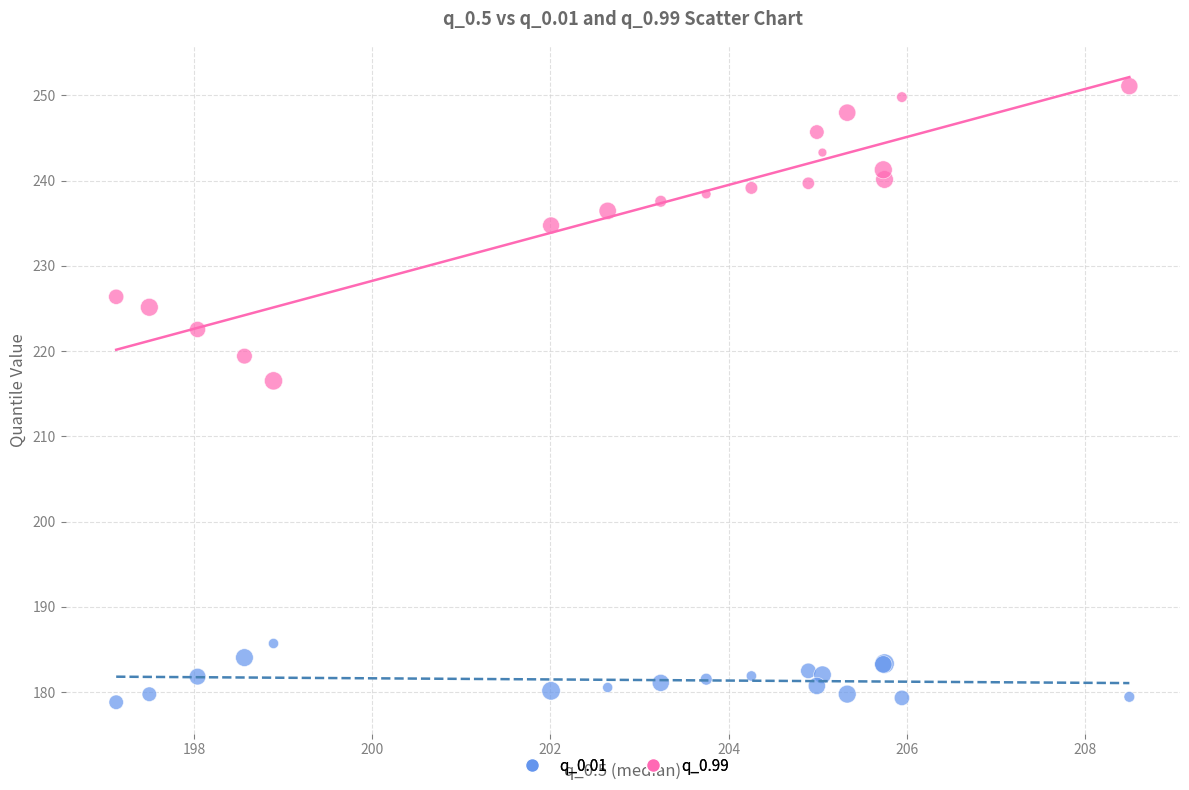

Which series has the widest spread of Y values?

q_0.99